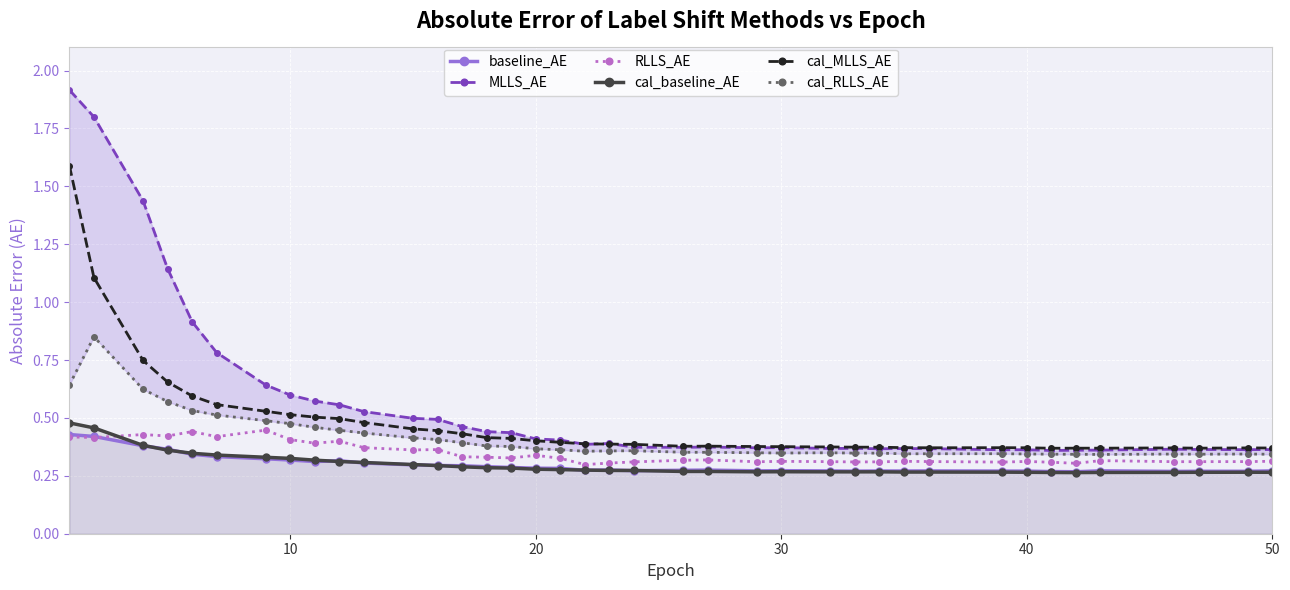

True or false: RLLS_AE has more than 2 interior local peaks.

True